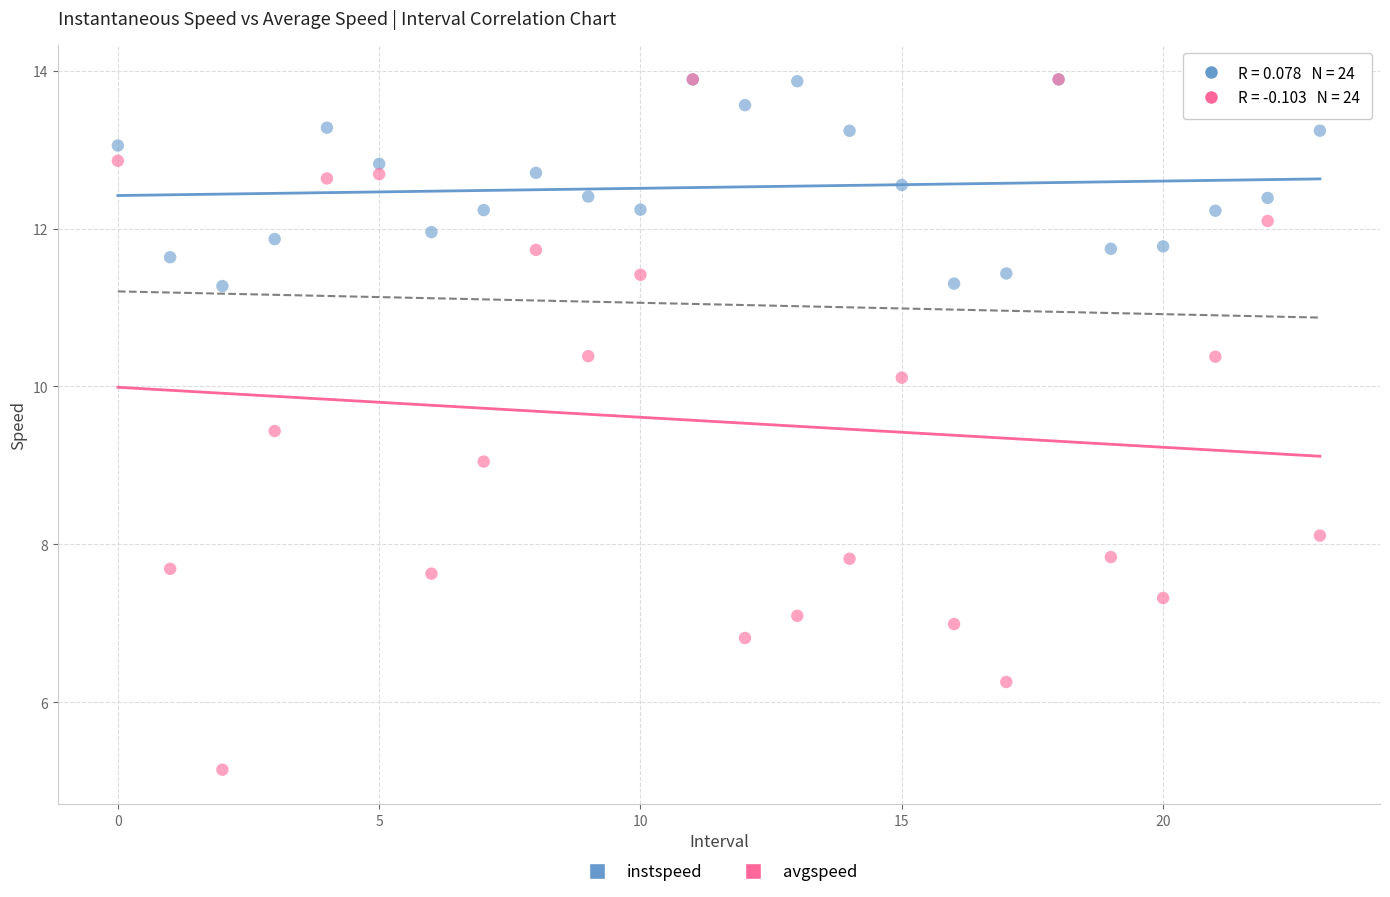

What are all the series names shown in the legend?

instspeed, avgspeed